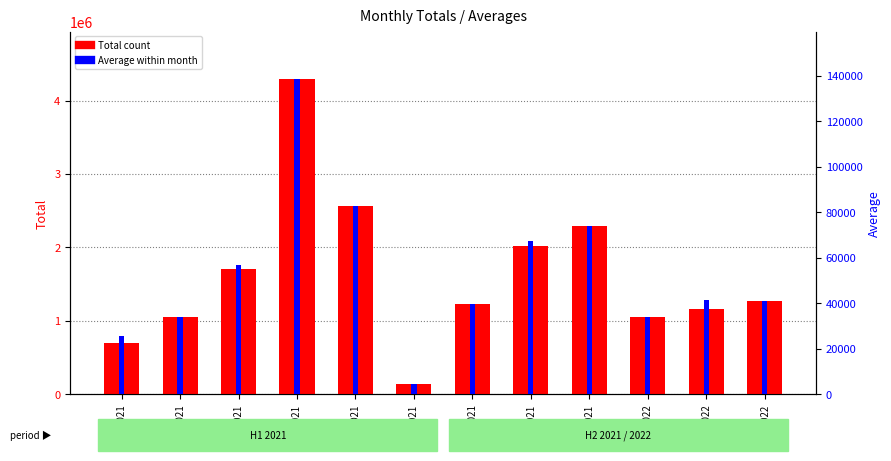

What is the label of the 8th bar from the right?

Aug-2021